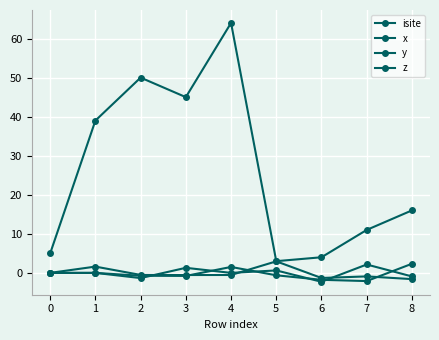

In x, how many points are higher than both neighbors (excluding endpoints)?

1